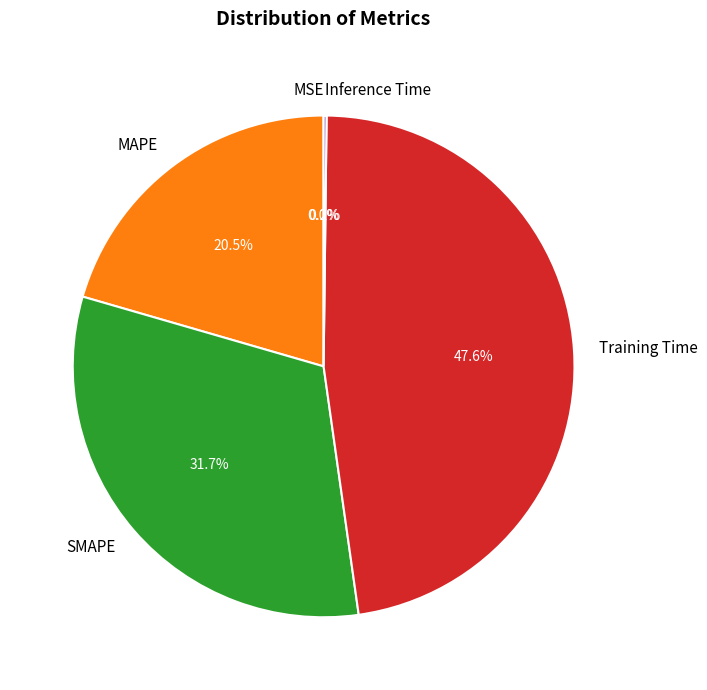

Is there any slice that represents more than half of the pie?

No